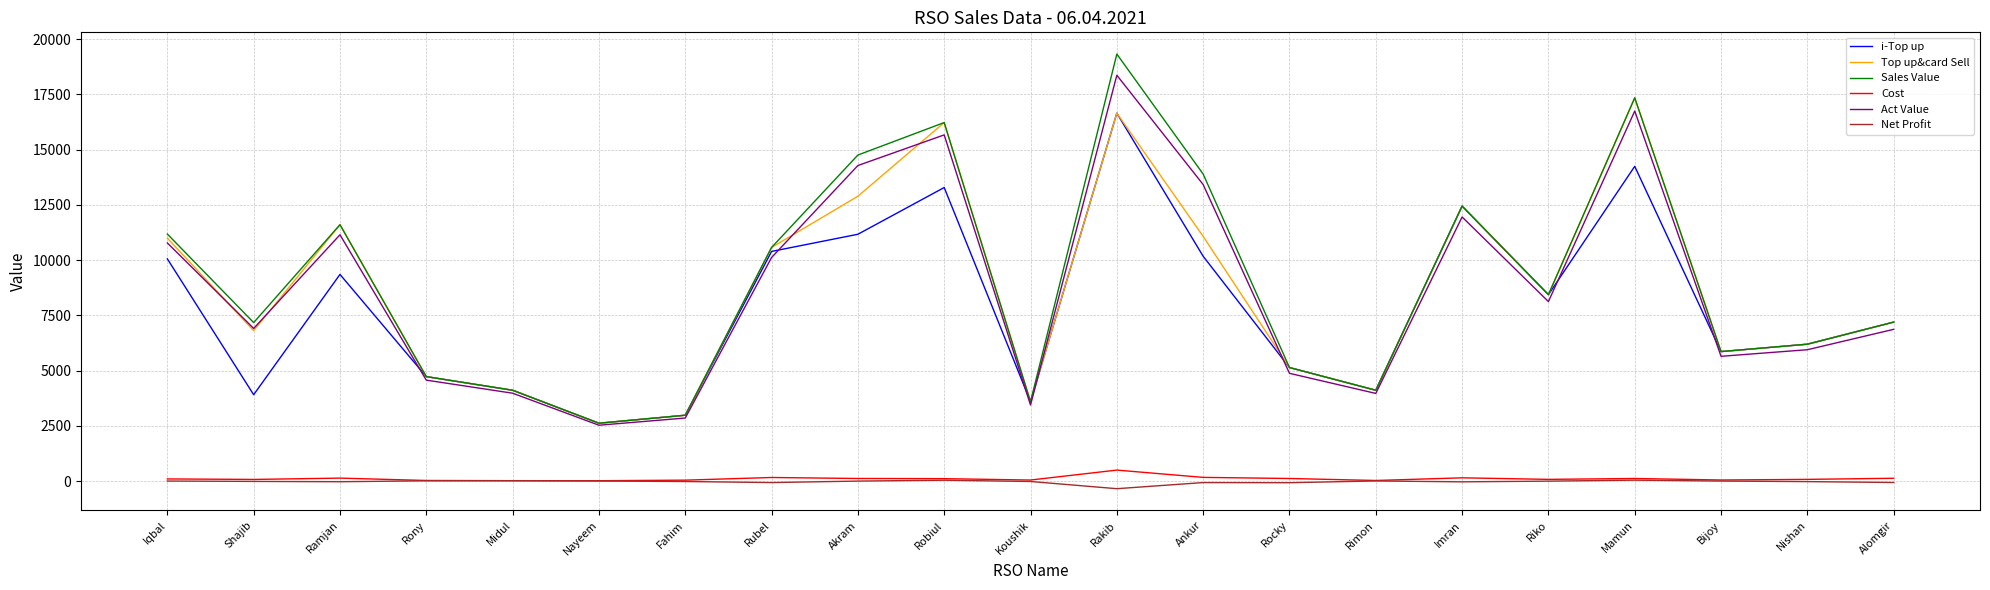

Is the value of Net Profit at Ankur greater than the value of Top up&card Sell at Iqbal?

No